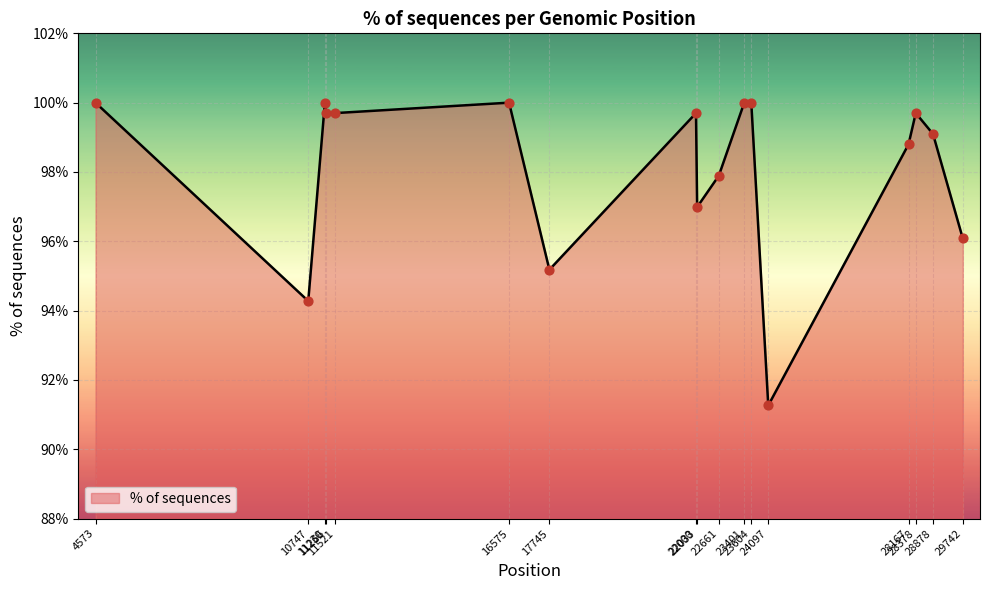

What is the smallest value displayed?

91.3